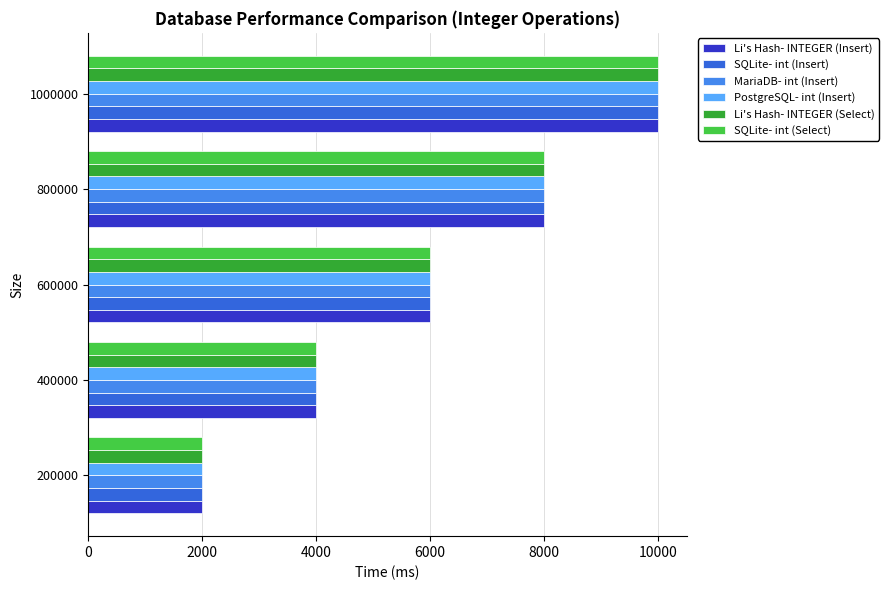

At how many categories does at least one series exceed 8583?

1